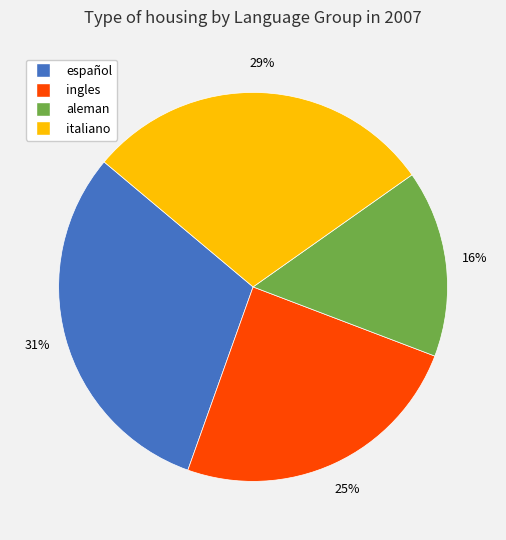

Rank the categories by value from highest to lowest.

español, italiano, ingles, aleman